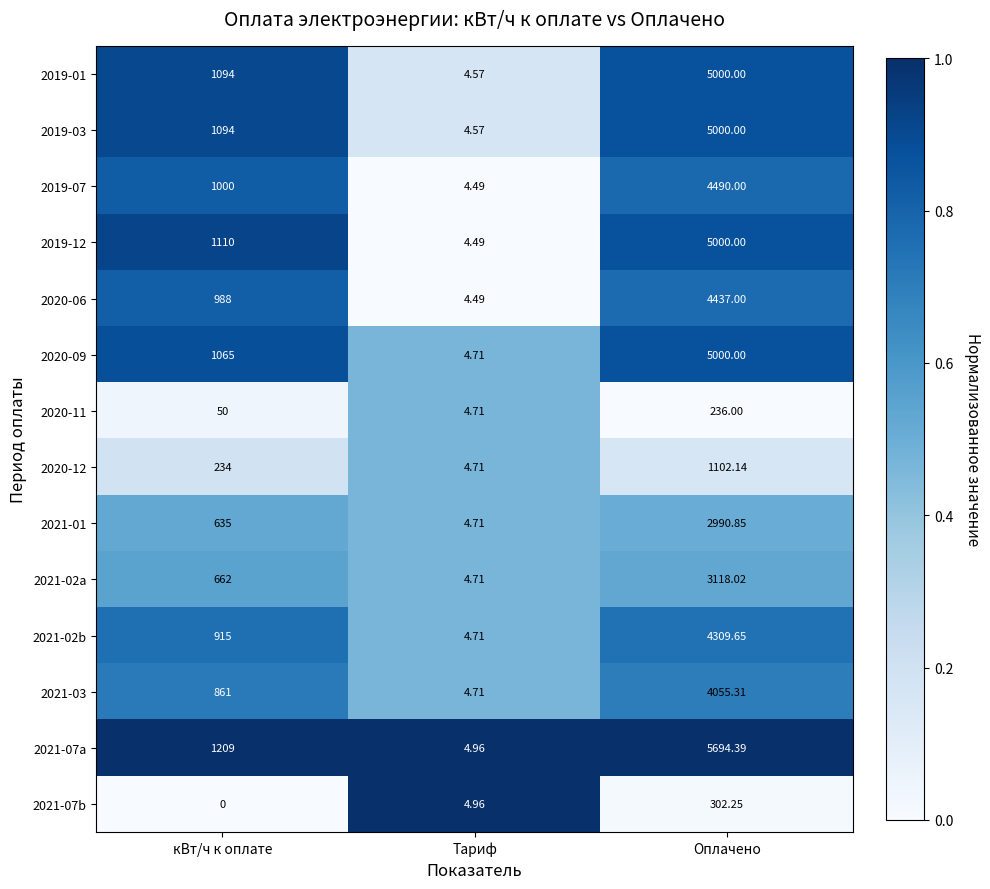

At which label is 2021-02b closest to 2157?

кВт/ч к оплате